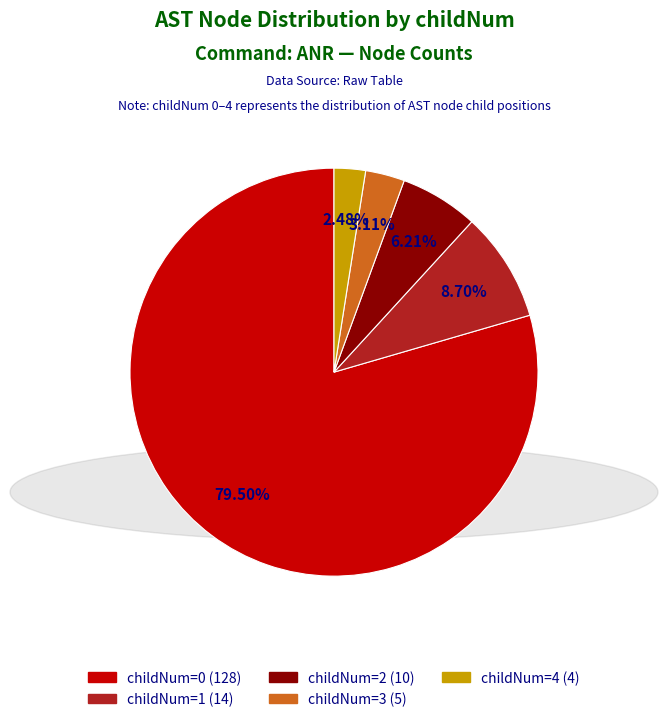

How many slices are in this pie chart?

5